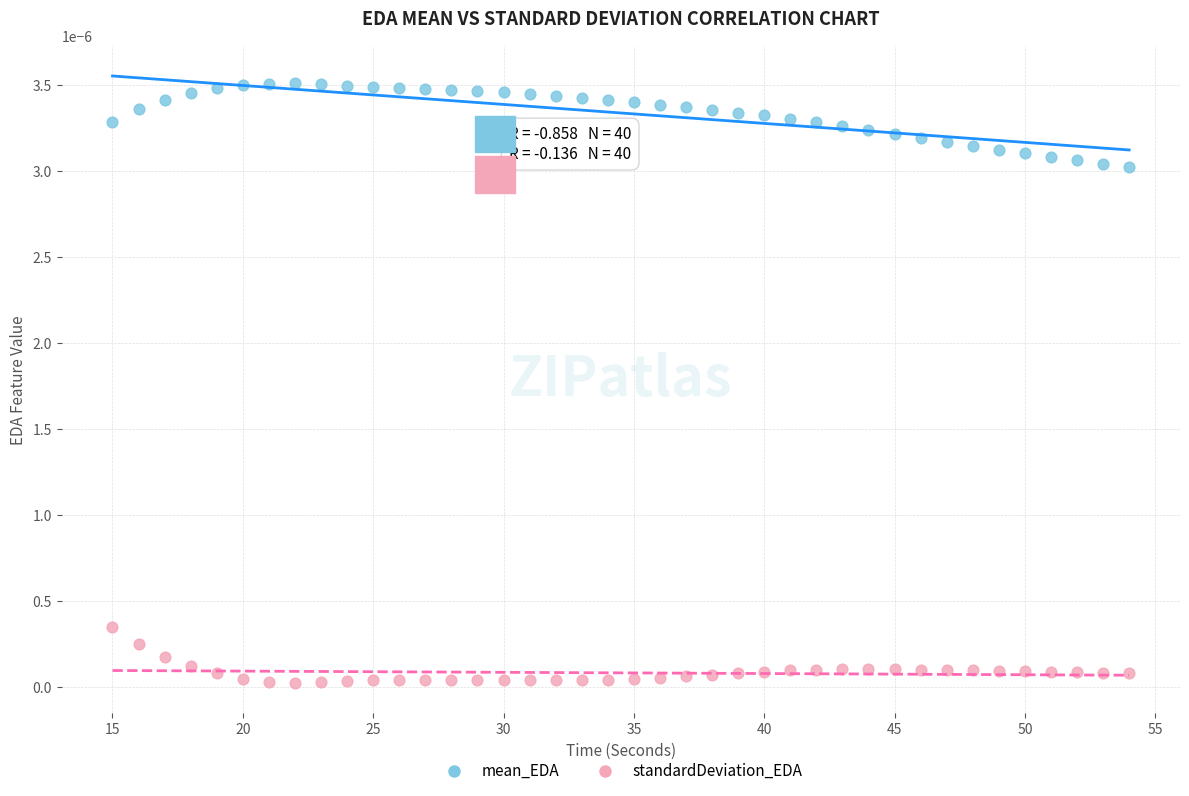

What is the X range (max minus min) for the scatter plot?

39.0